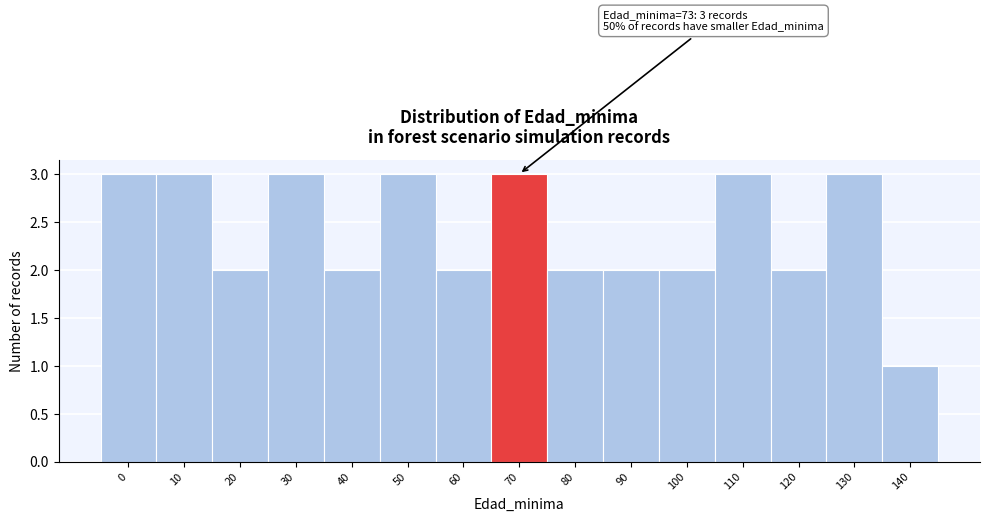

Reading right to left, extract all data points from this chart.

1	3	2	3	2	2	2	3	2	3	2	3	2	3	3